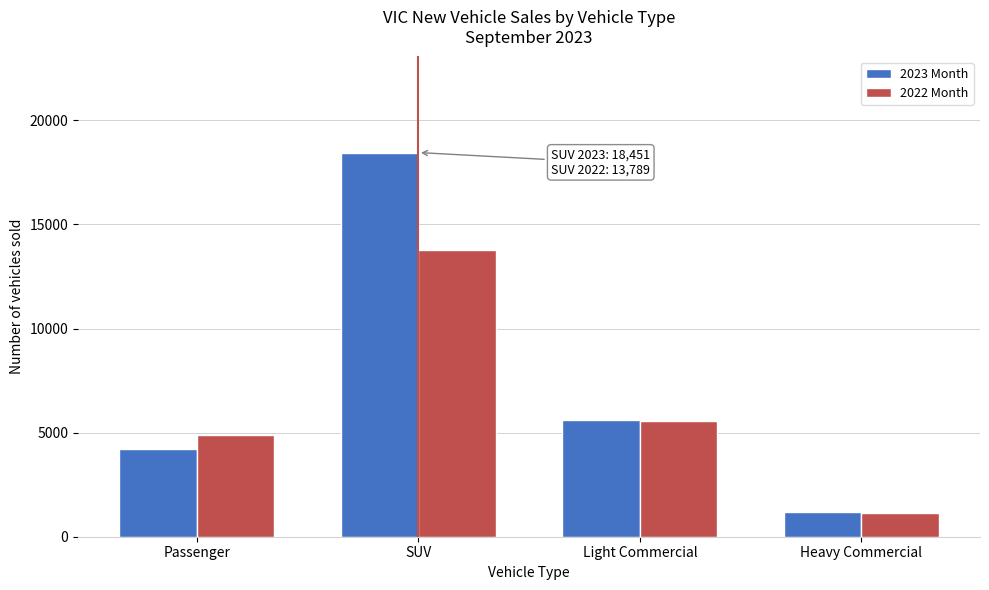

Reading left to right, extract all data points from this chart.

2023 Month: 4213	18451	5588	1174
2022 Month: 4889	13789	5553	1136